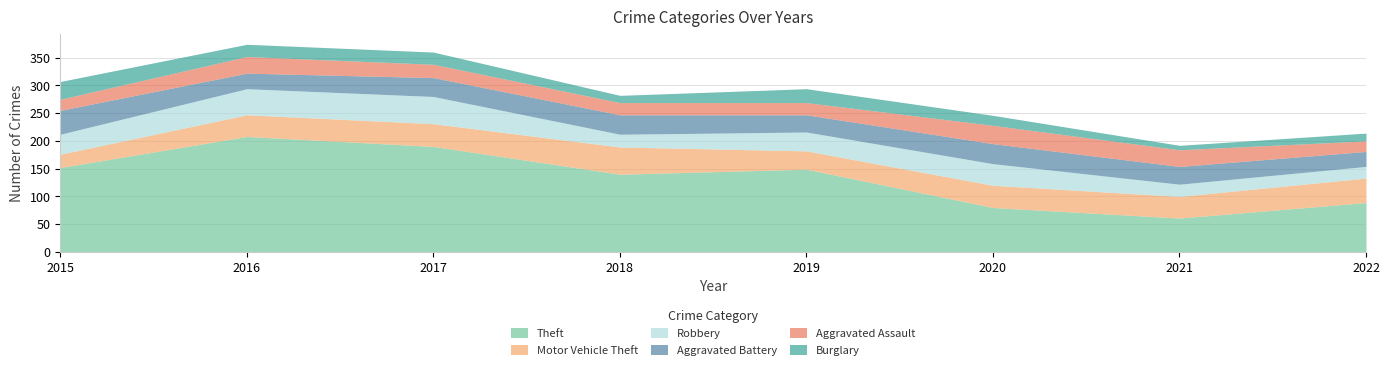

Does the chart display data point markers on the line(s)?

No